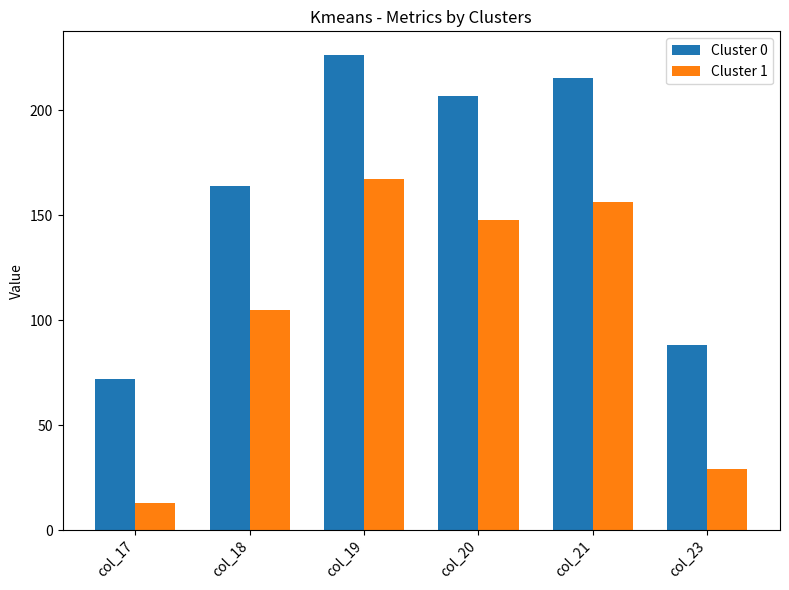

The value of Cluster 0 at col_21 is 215.4. True or false?

True